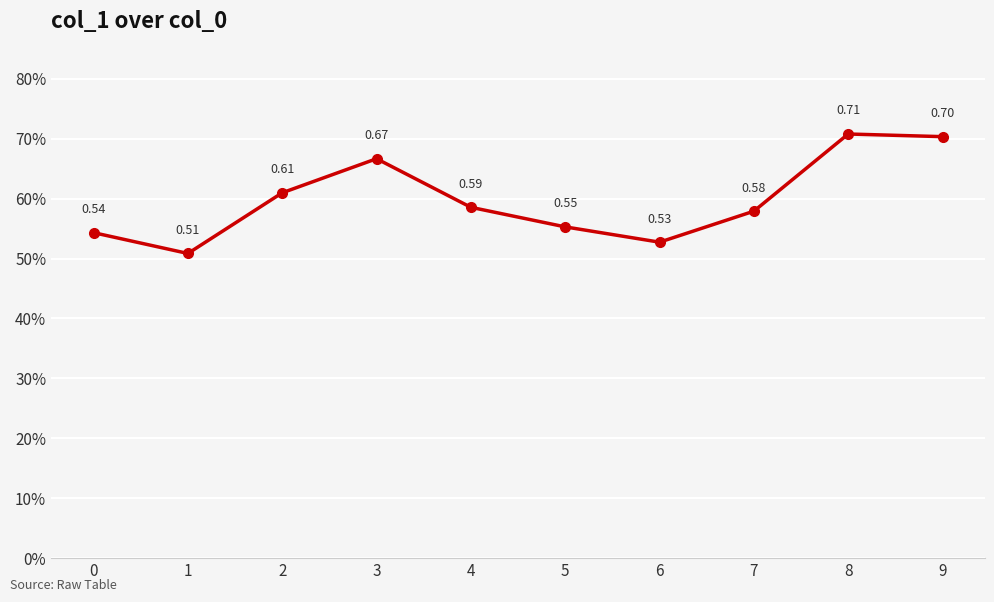

Reading left to right, what are all the values shown in this chart?

0=0.5	1=0.5	2=0.6	3=0.7	4=0.6	5=0.6	6=0.5	7=0.6	8=0.7	9=0.7